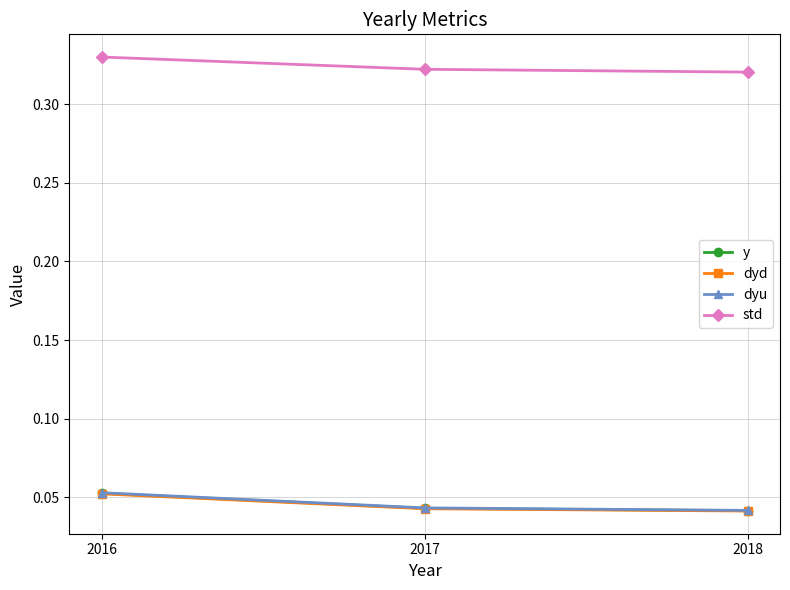

Count the number of categories in the chart.

3